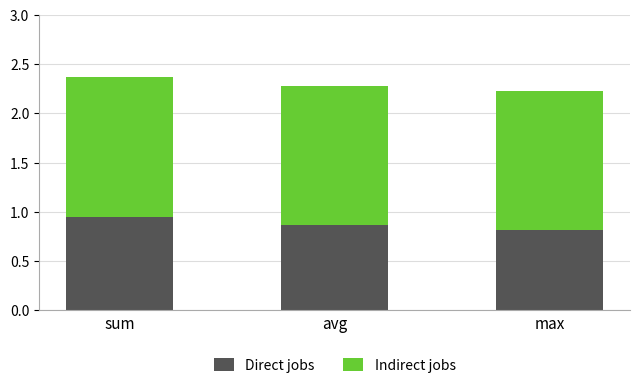

Is it true that Direct jobs equals 0.4 at avg?

False